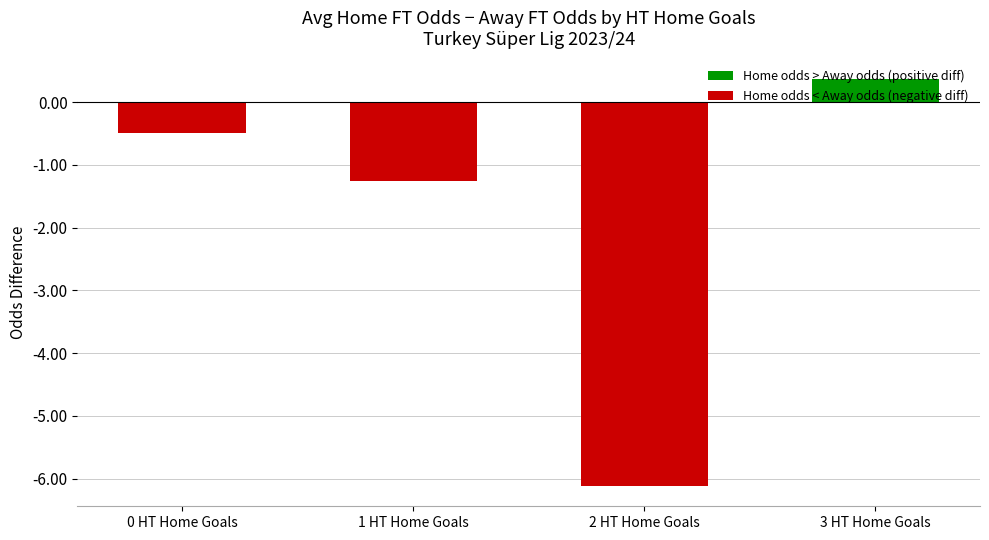

What is the minimum value shown in the chart?

-6.1